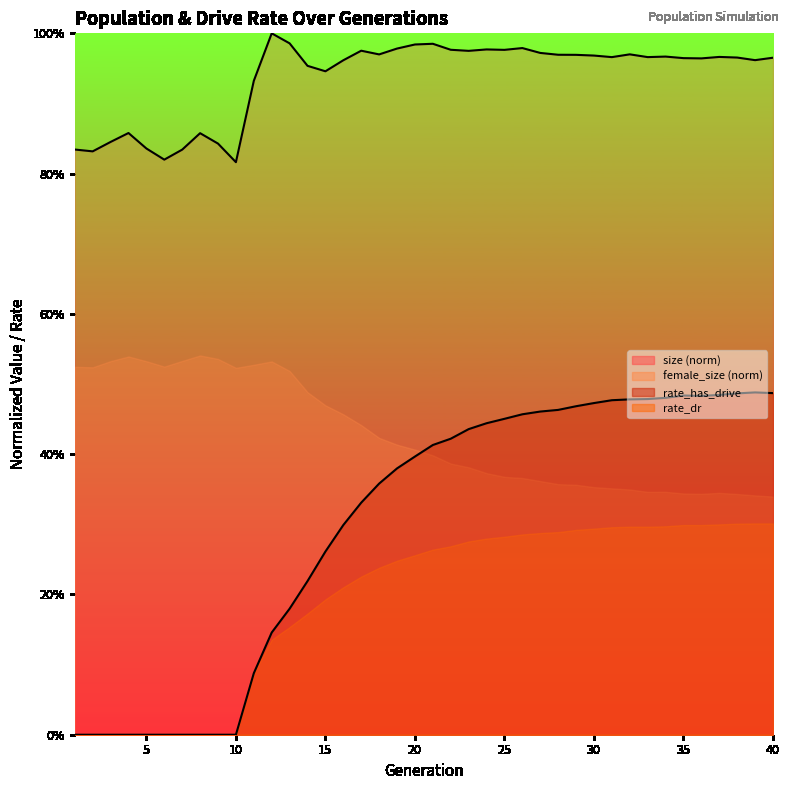

What is the sum of the rate_has_drive values at 38 and 13?

0.7